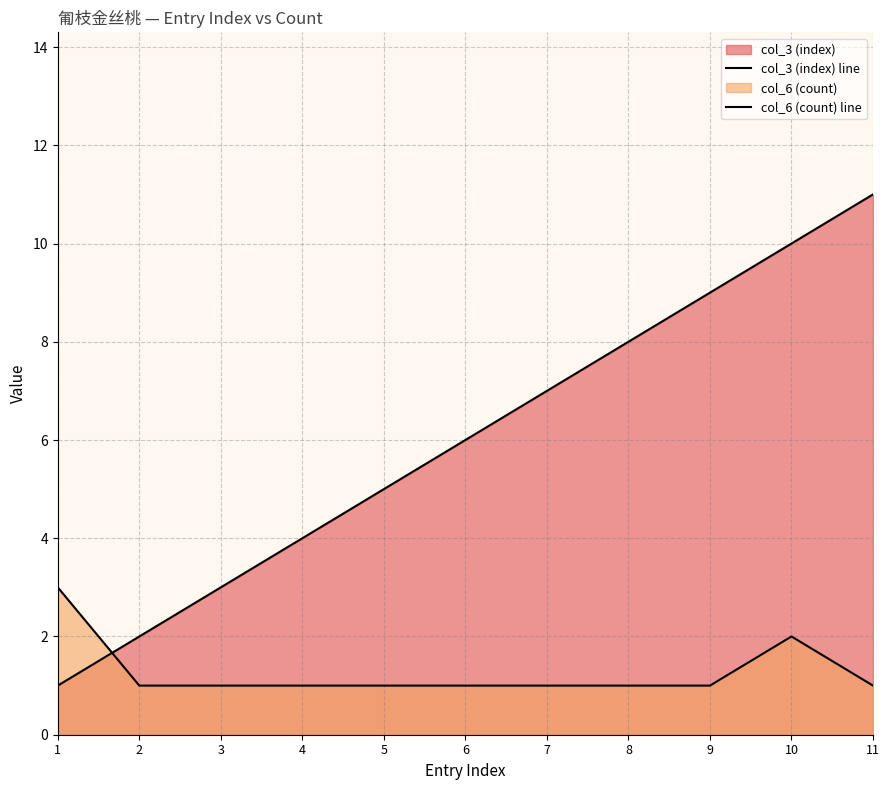

What is the sum of the col_3 (index) line values at 9 and 10?

19